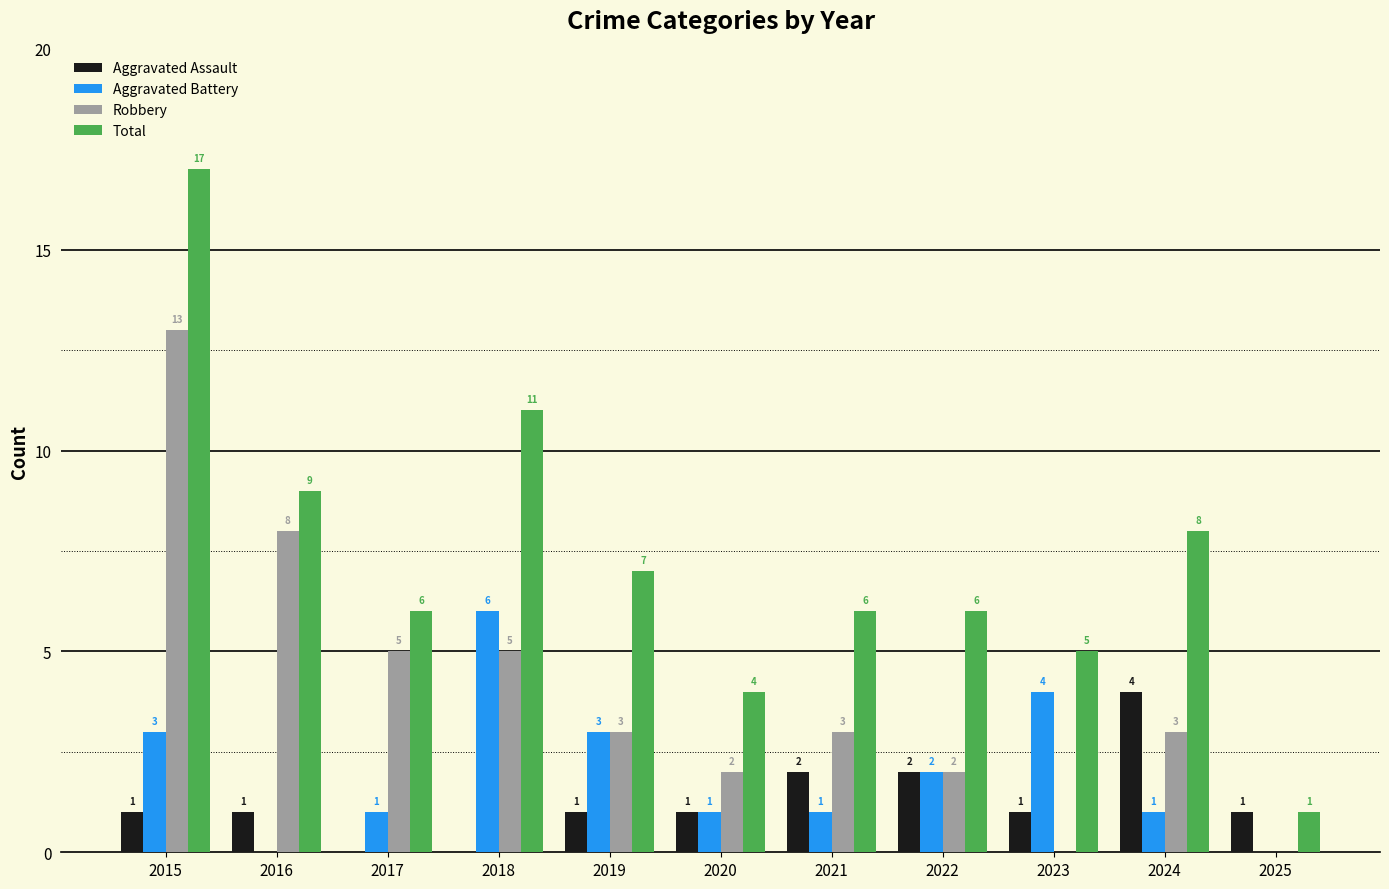

Which series has the largest total across all categories?

Total